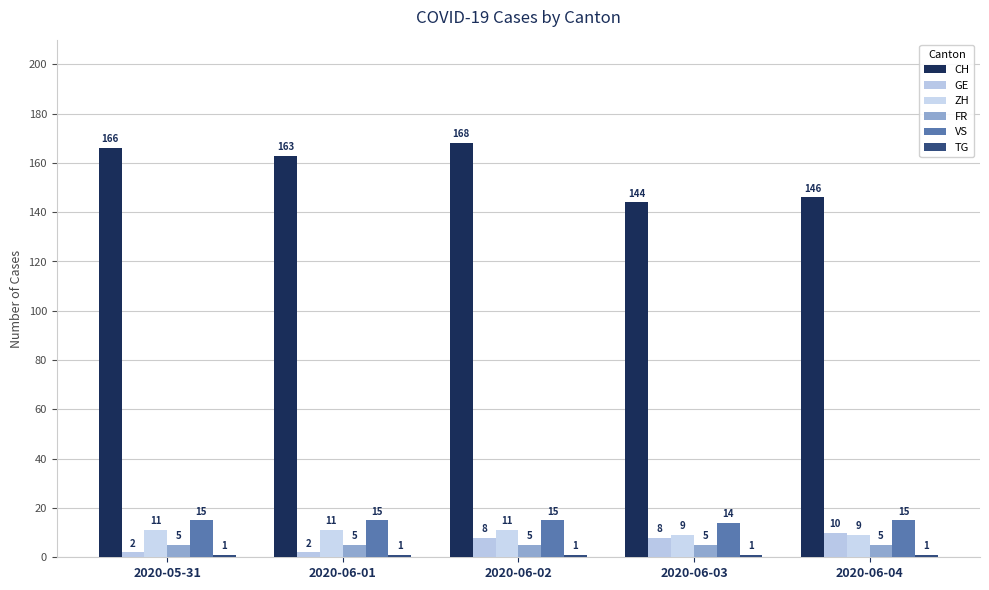

List the labels in order of FR value, smallest first.

2020-05-31, 2020-06-01, 2020-06-02, 2020-06-03, 2020-06-04